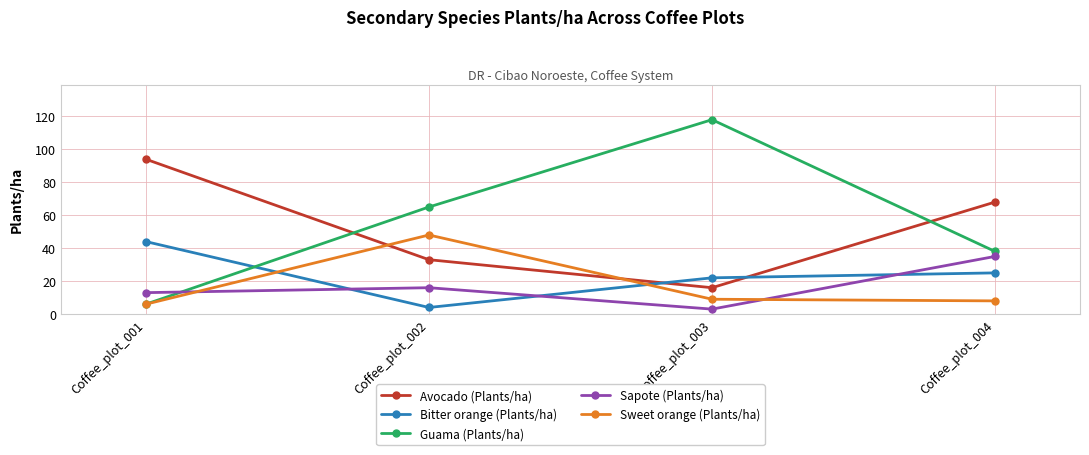

Reading left to right, what are all the values shown in this chart?

Avocado (Plants/ha): 94	33	16	68
Bitter orange (Plants/ha): 44	4	22	25
Guama (Plants/ha): 6	65	118	38
Sapote (Plants/ha): 13	16	3	35
Sweet orange (Plants/ha): 6	48	9	8